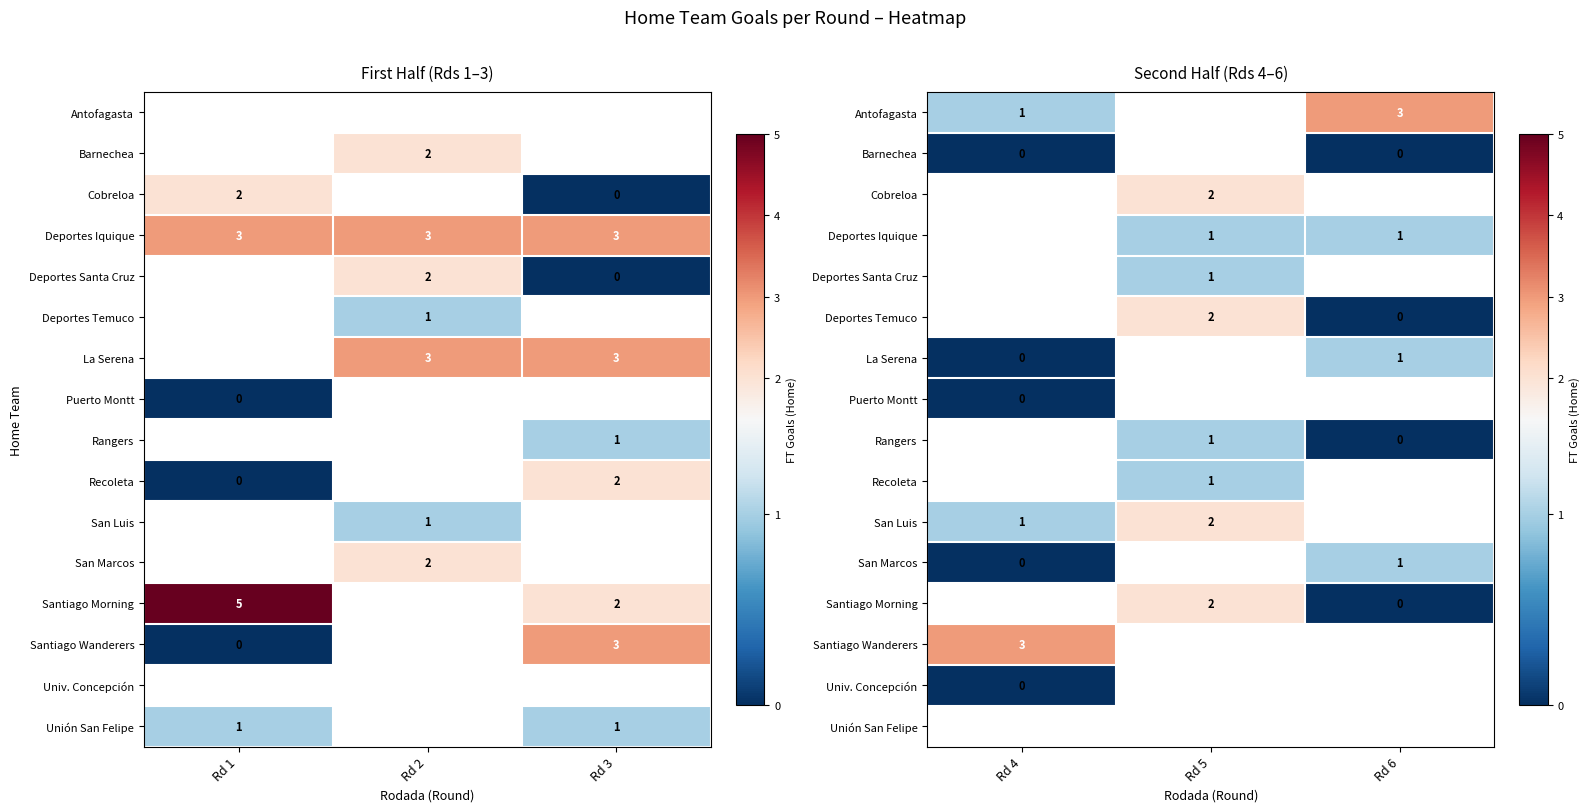

Which has a higher value, Rd 2 or Rd 1?

Rd 1